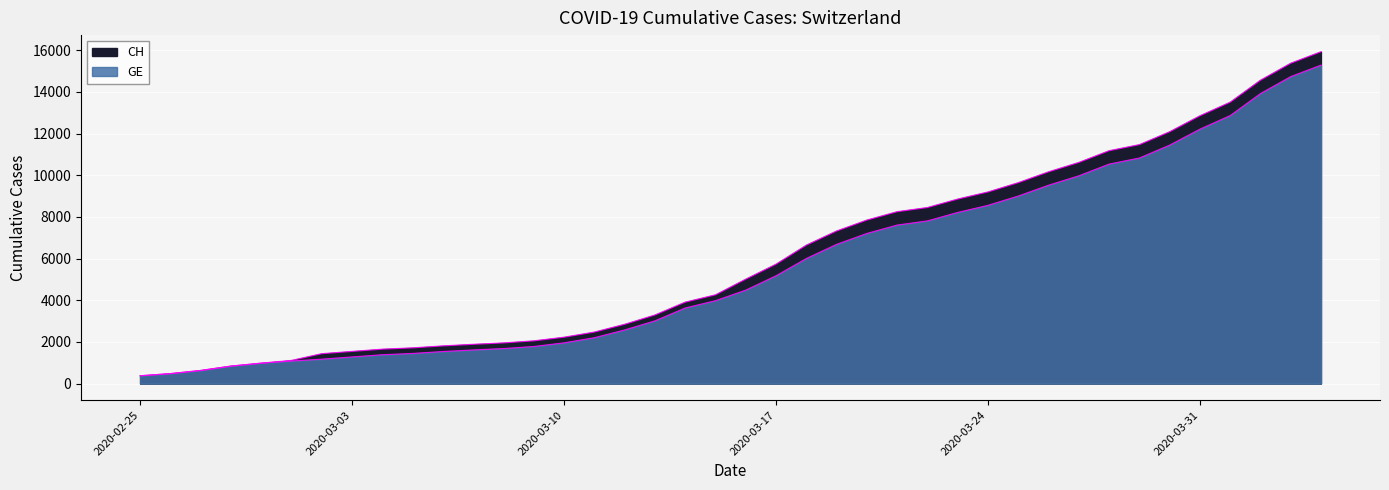

What is the sum of the GE values at 2020-02-27 and 2020-03-15?

4608